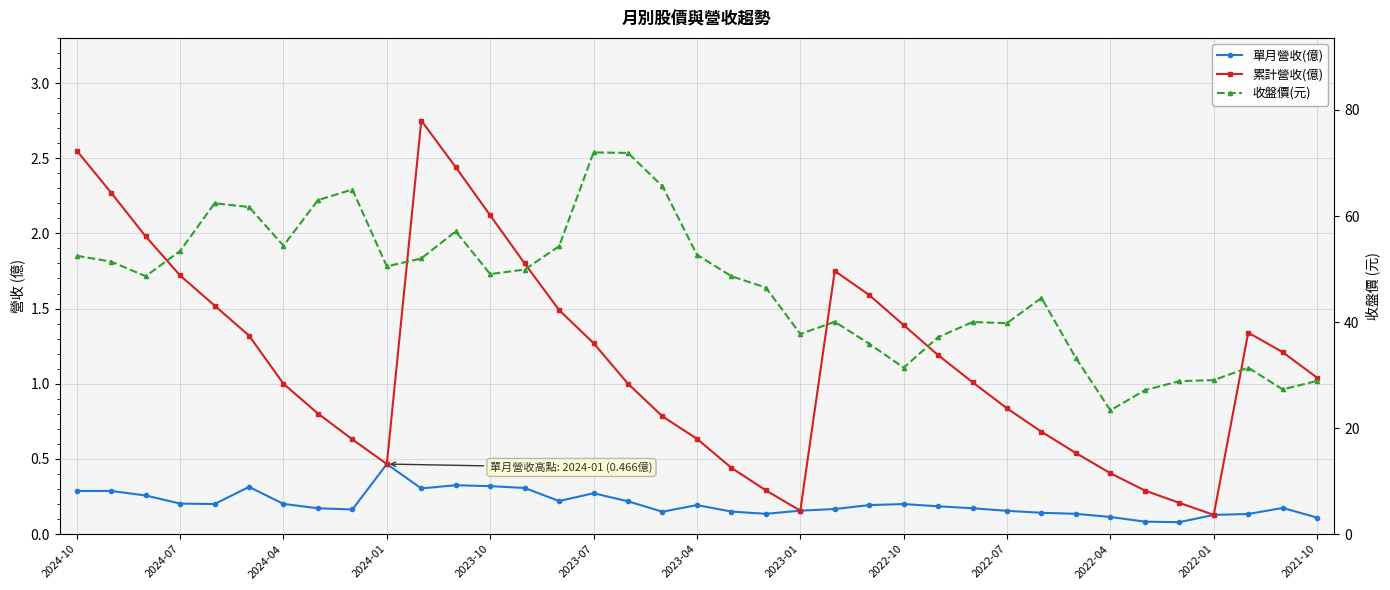

The value of 單月營收(億) at 2022-04 is 0.1. True or false?

True